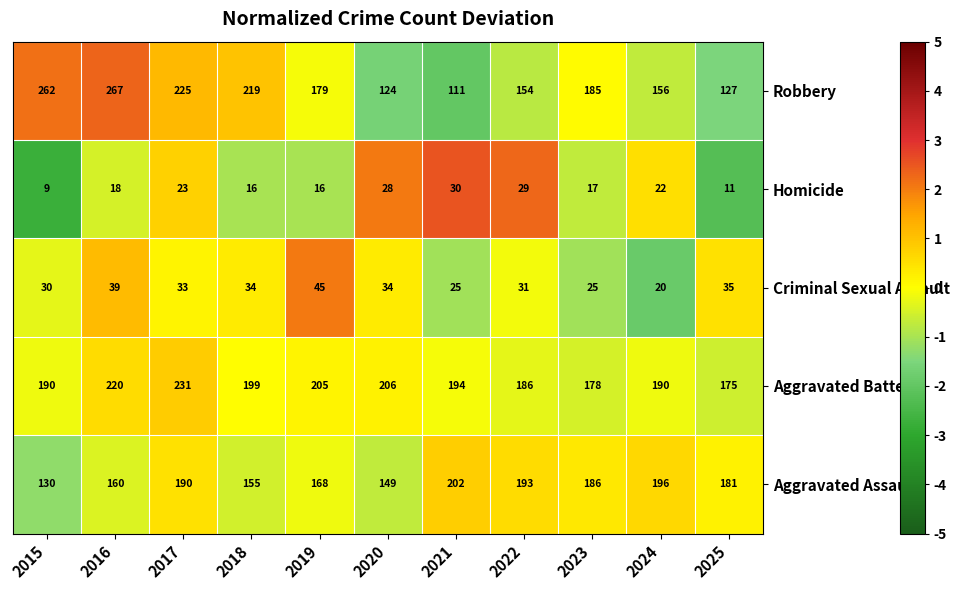

At which label is Aggravated Battery closest to 203?

2019